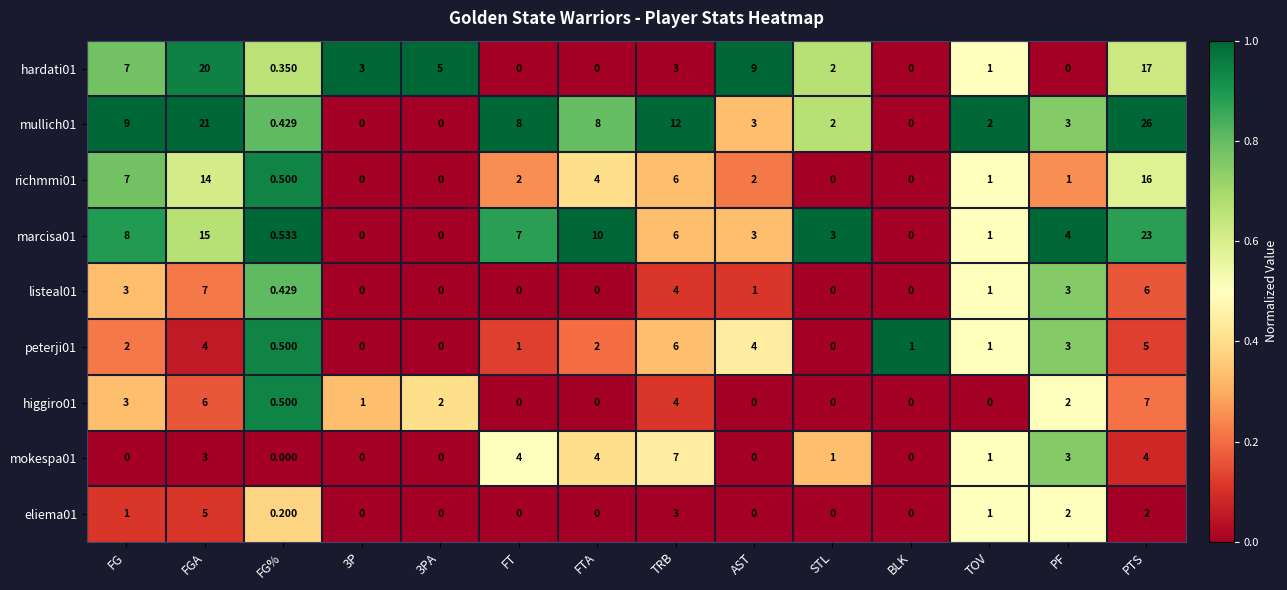

What is the spread (max minus min) of values at FG%?

0.5